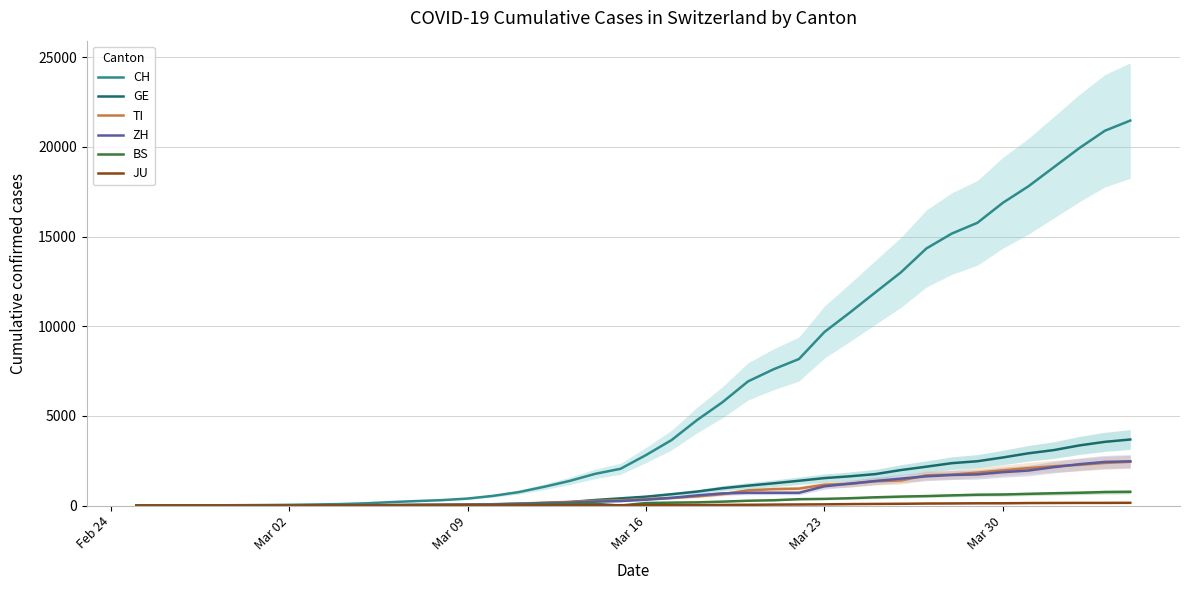

What is the highest value of the GE series?

3685